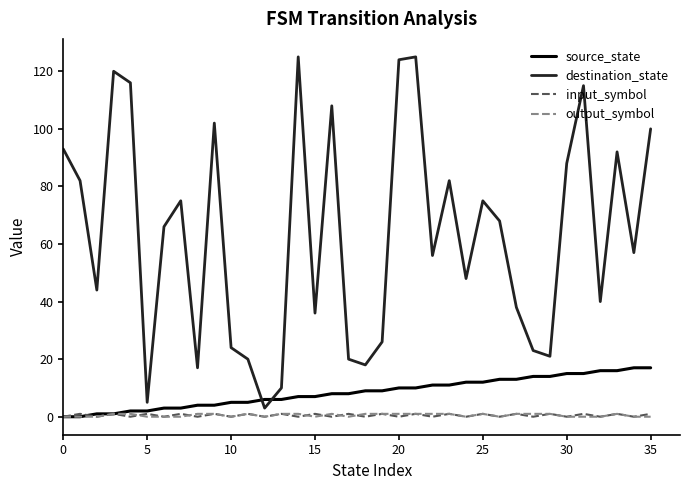

Which series has the widest spread of values?

destination_state